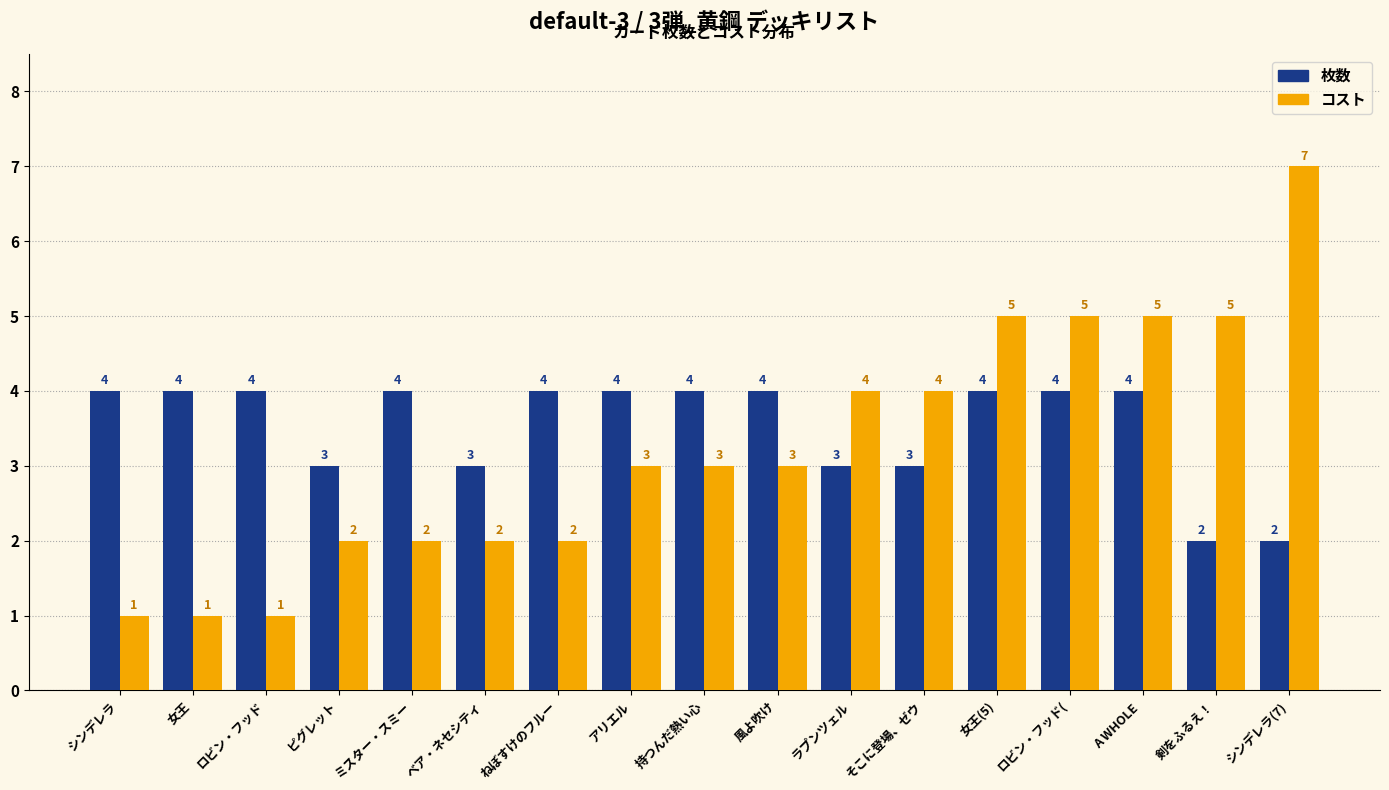

What is the total value across all series at ミスター・スミー?

6